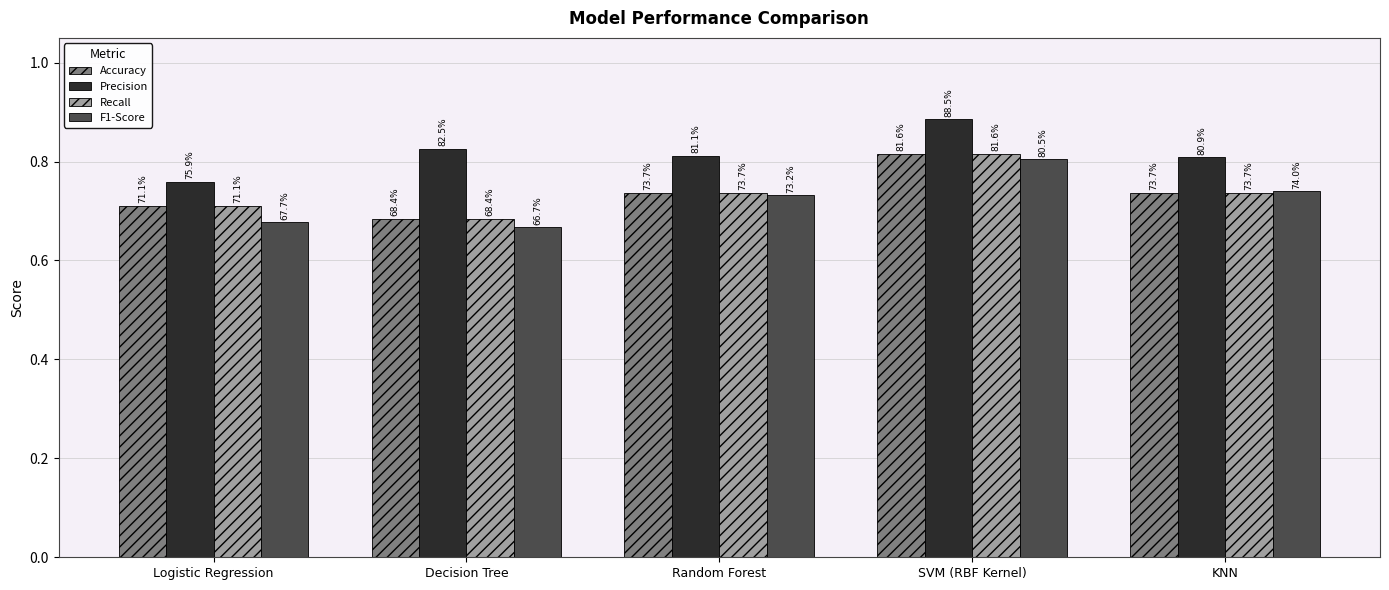

What is the smallest value displayed?

0.7